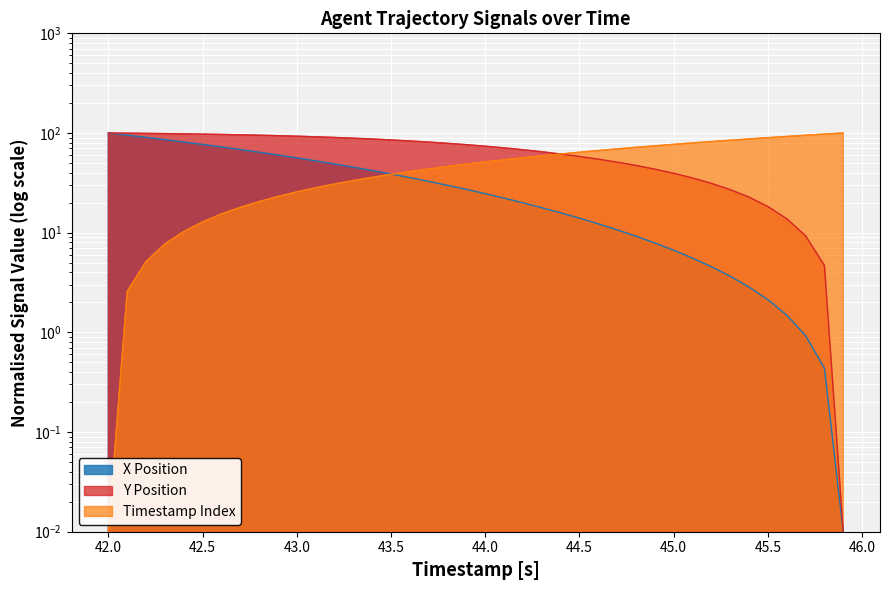

What position from the left is 43.6?

17